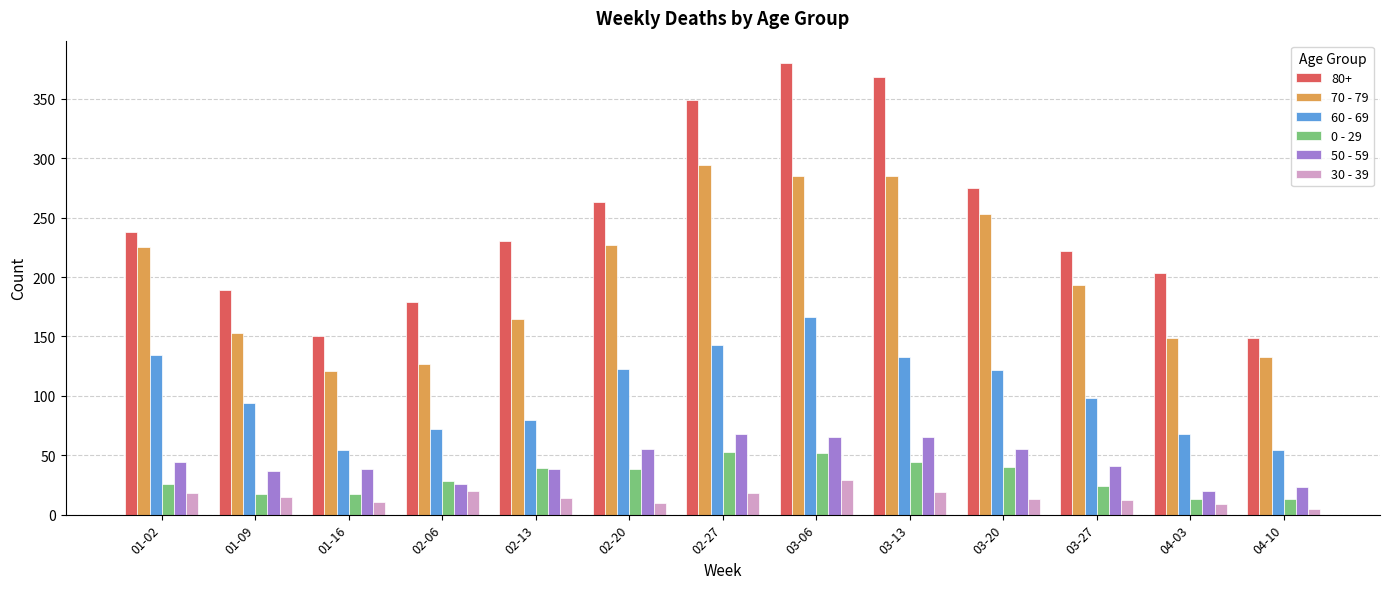

What is the lowest value of the 0 - 29 series?

13